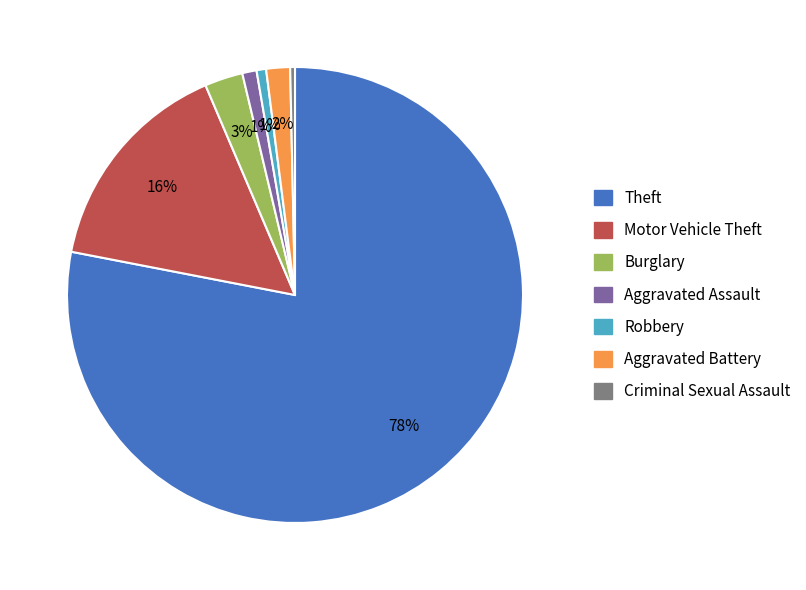

How many slices are in this pie chart?

7